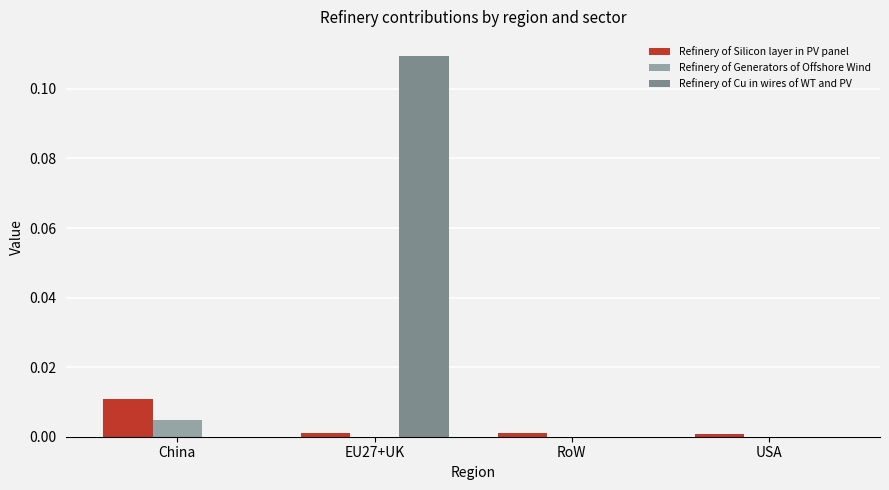

The Refinery of Silicon layer in PV panel series shows 0.0 at EU27+UK. True or false?

True